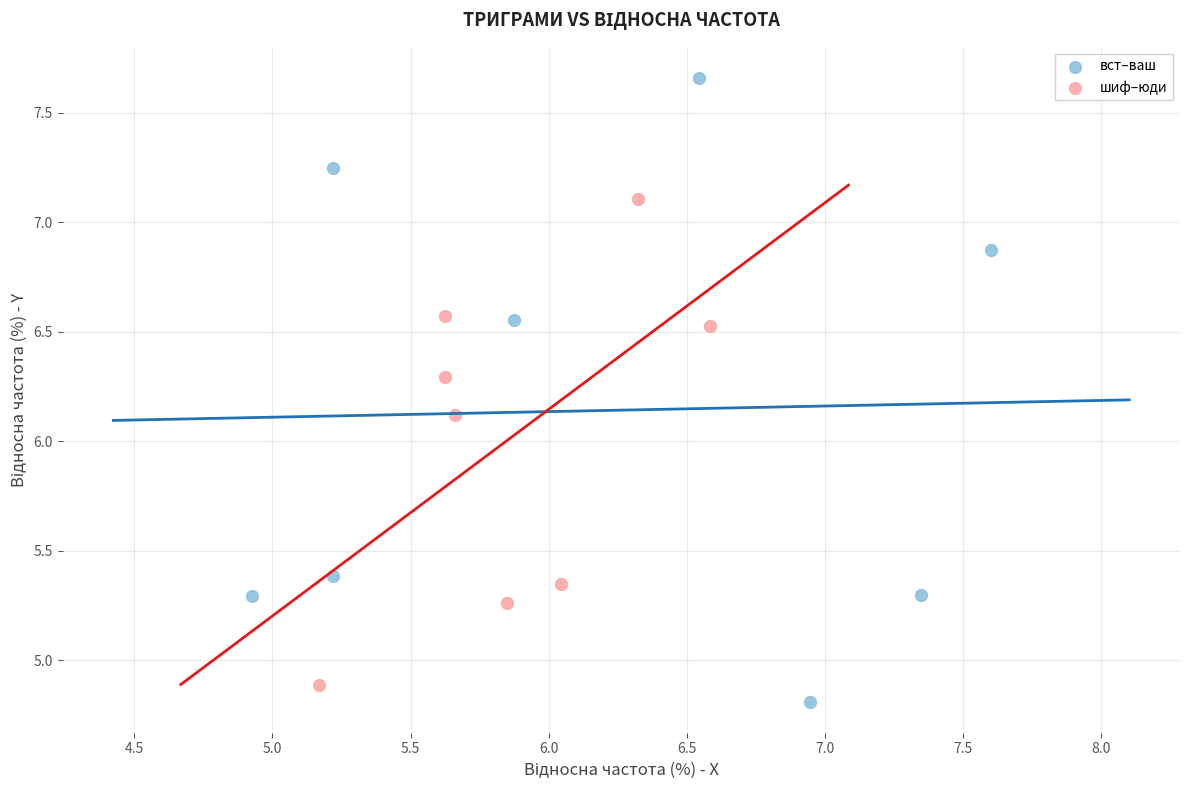

Which series has the largest Y range (max minus min)?

вст–ваш